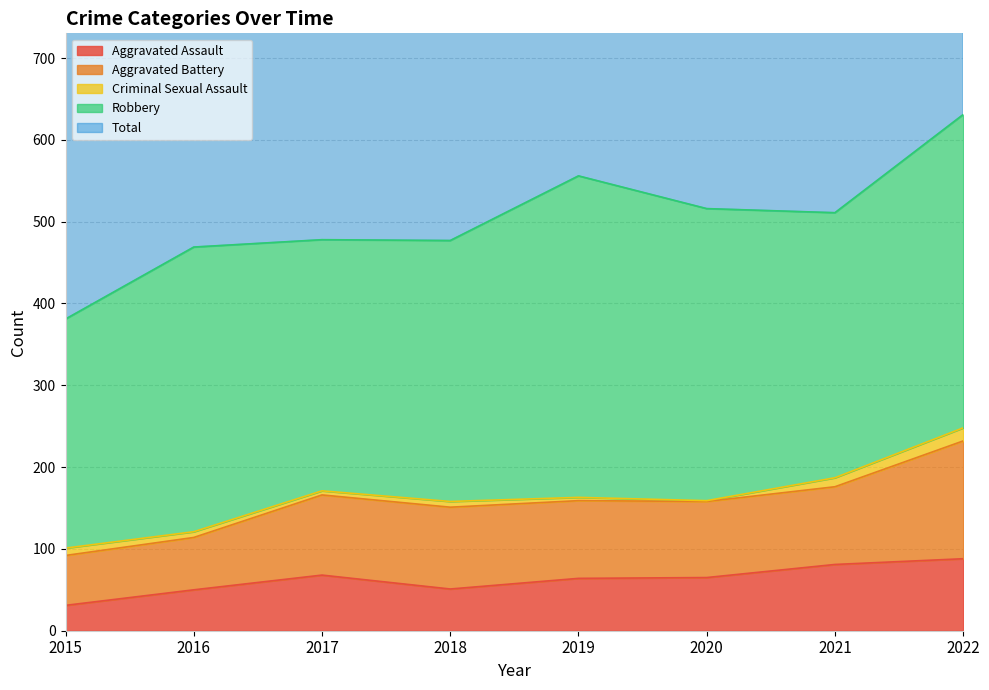

At which label does Aggravated Battery first exceed 95?

2017